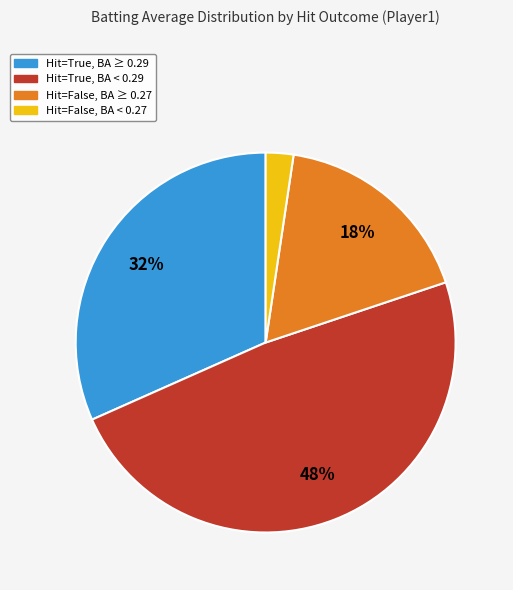

Does any single category account for the majority?

No